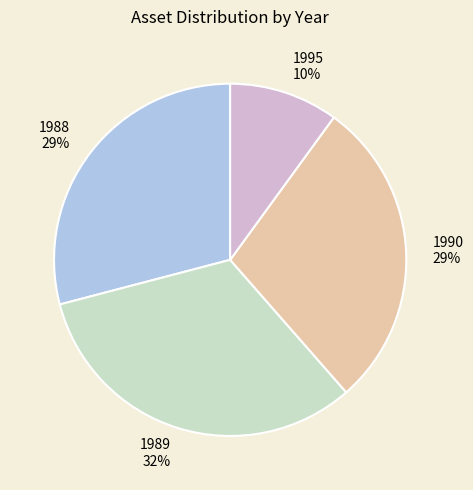

Is there a majority slice in this chart?

No